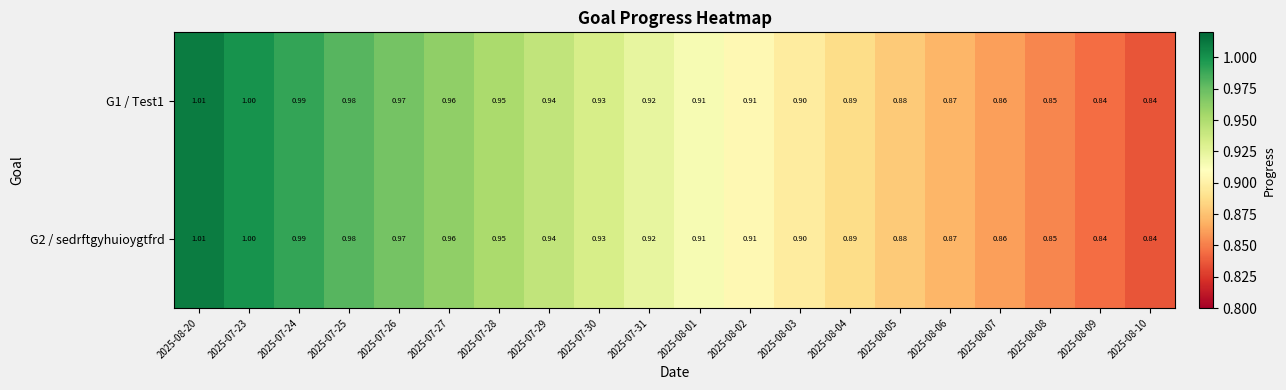

Is the value of G1 / Test1 at 2025-08-08 greater than the value of G2 / sedrftgyhuioygtfrd at 2025-08-03?

No